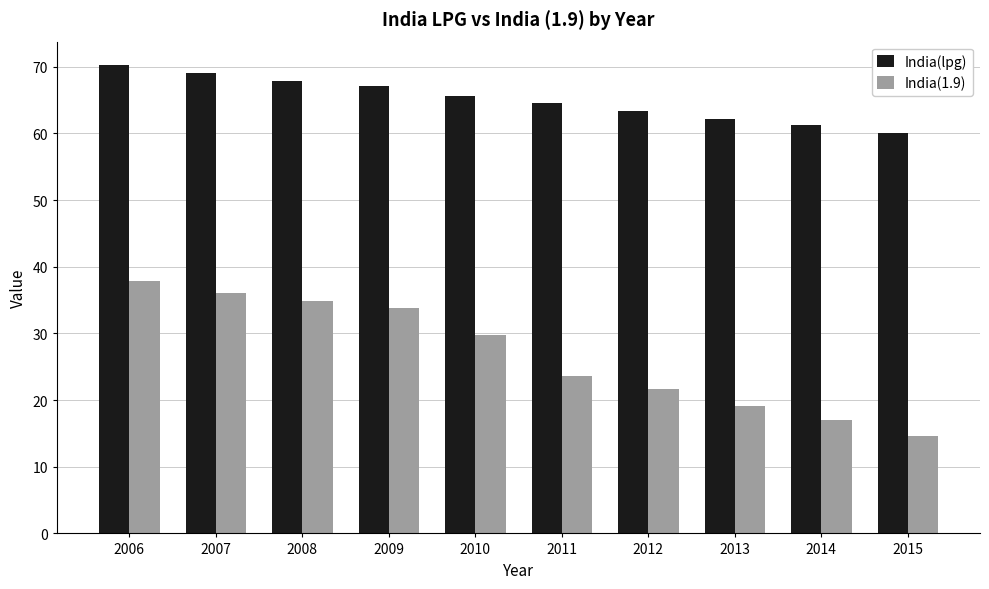

What is the maximum value shown in the chart?

70.3